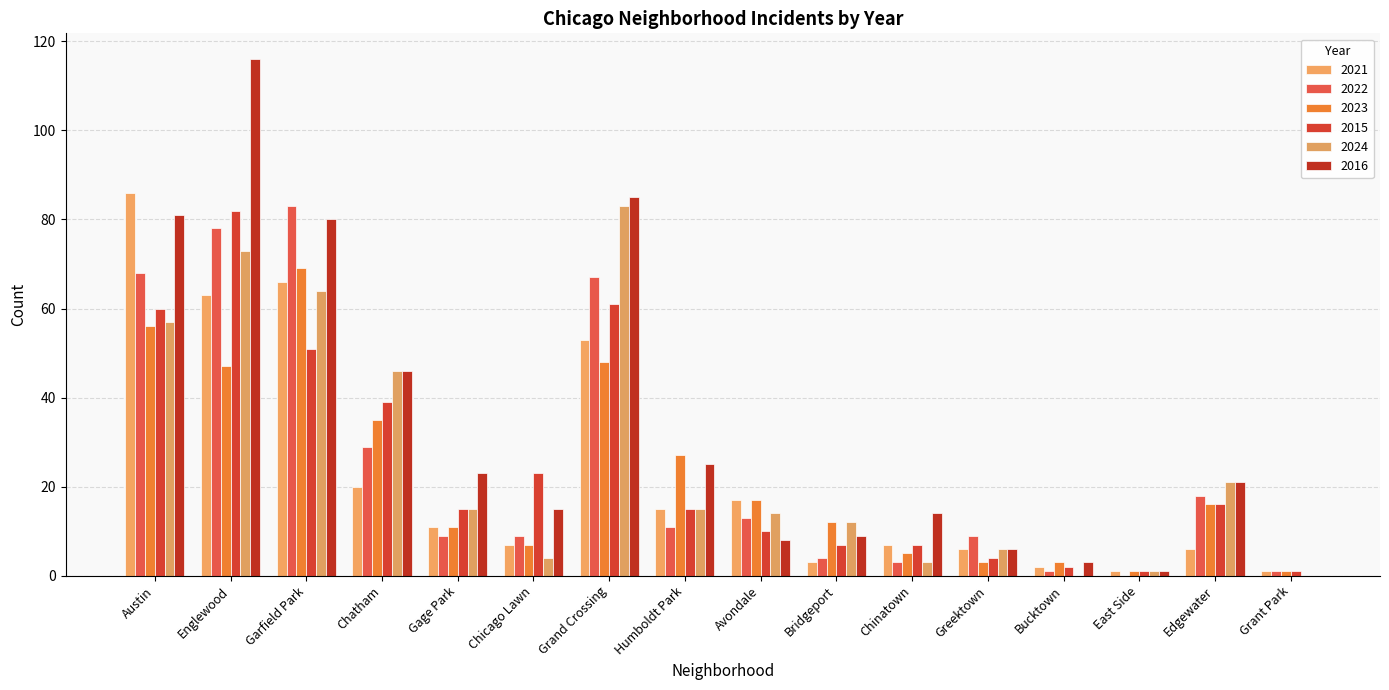

What is the difference between the highest and lowest values at Grand Crossing?

37